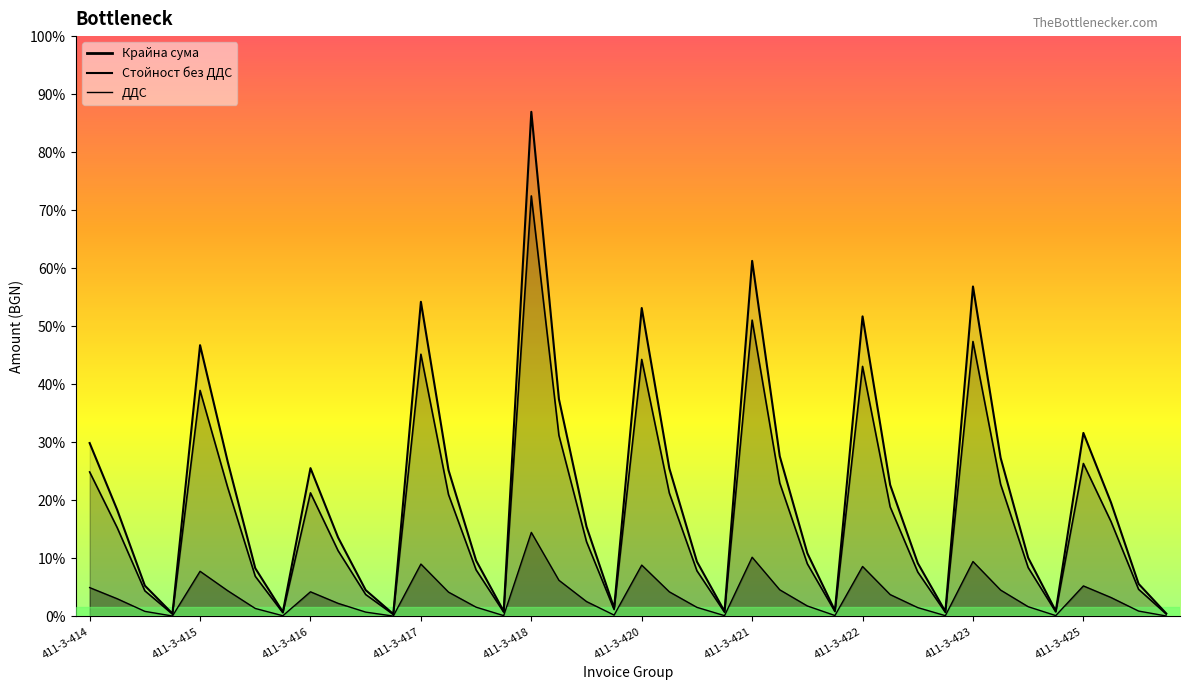

What is the approximate value of Стойност без ДДС at 411-3-417_4?

3.5